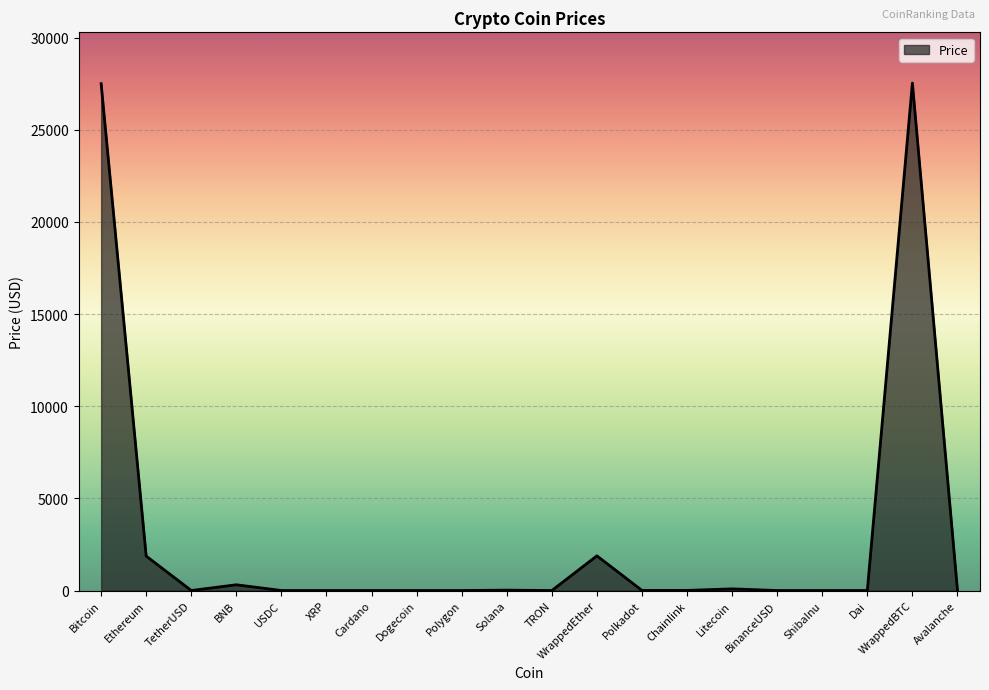

What is the difference between the maximum and minimum values?

27538.2